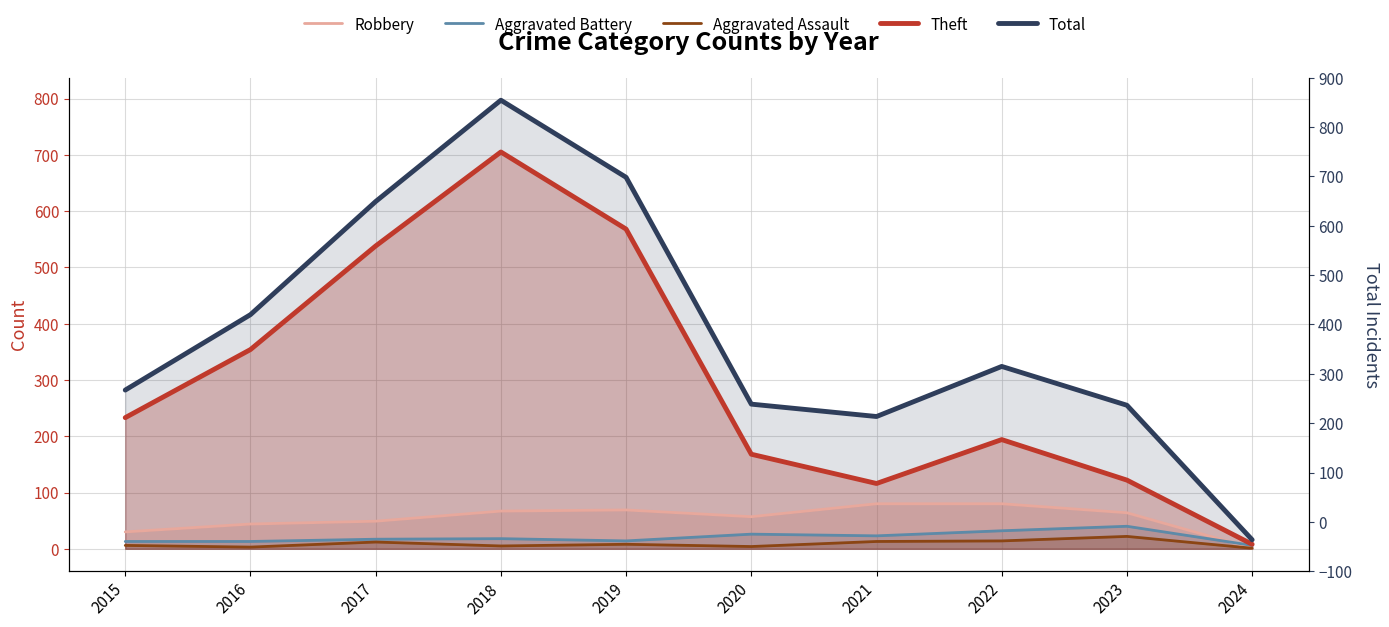

Reading right to left, what are all the values shown in this chart?

Robbery: 1	64	80	80	57	69	67	49	44	30
Aggravated Battery: 6	40	32	23	26	14	18	17	13	13
Aggravated Assault: 1	22	14	13	4	8	5	12	3	6
Theft: 8	122	194	116	168	568	705	538	354	233
Total: 16	255	324	235	257	660	797	617	416	282